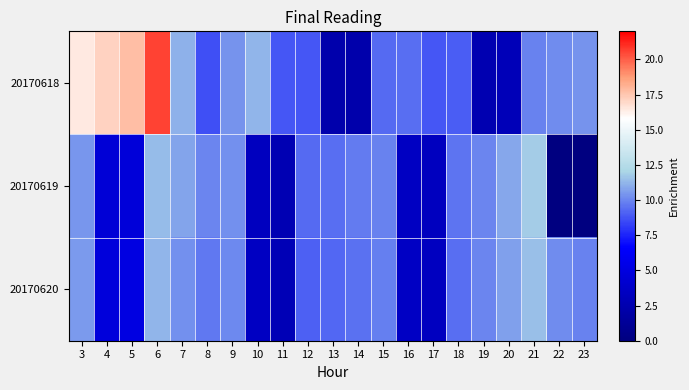

Reading right to left, what are all the values shown in this chart?

20170618: 23=10.4	22=10.2	21=9.9	20=3.0	19=2.7	18=9.0	17=8.8	16=9.4	15=9.4	14=2.3	13=2.4	12=8.8	11=8.8	10=11.2	9=10.3	8=8.6	7=11.1	6=20.5	5=17.7	4=17.2	3=16.4
20170619: 23=0.0	22=0.0	21=11.8	20=10.9	19=10.0	18=9.6	17=3.3	16=3.4	15=10.0	14=9.7	13=9.4	12=9.3	11=2.7	10=3.3	9=10.2	8=10.0	7=10.8	6=11.4	5=4.7	4=4.5	3=10.5
20170620: 23=9.9	22=10.2	21=11.5	20=10.7	19=10.0	18=9.4	17=3.4	16=3.6	15=9.8	14=9.5	13=9.2	12=9.1	11=2.9	10=3.5	9=10.1	8=9.7	7=10.3	6=11.2	5=5.1	4=4.8	3=10.5